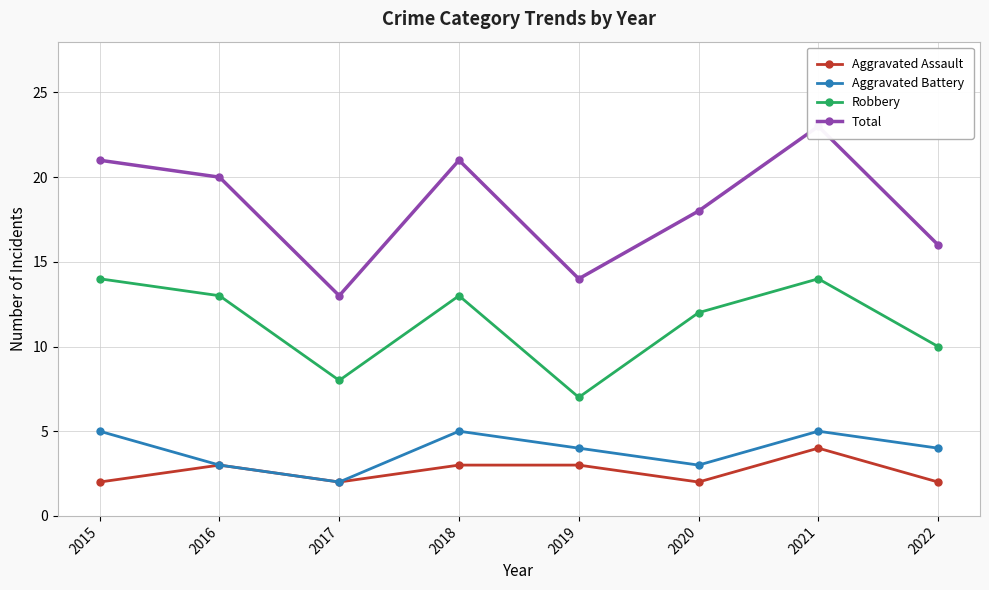

What is the greatest value displayed?

23